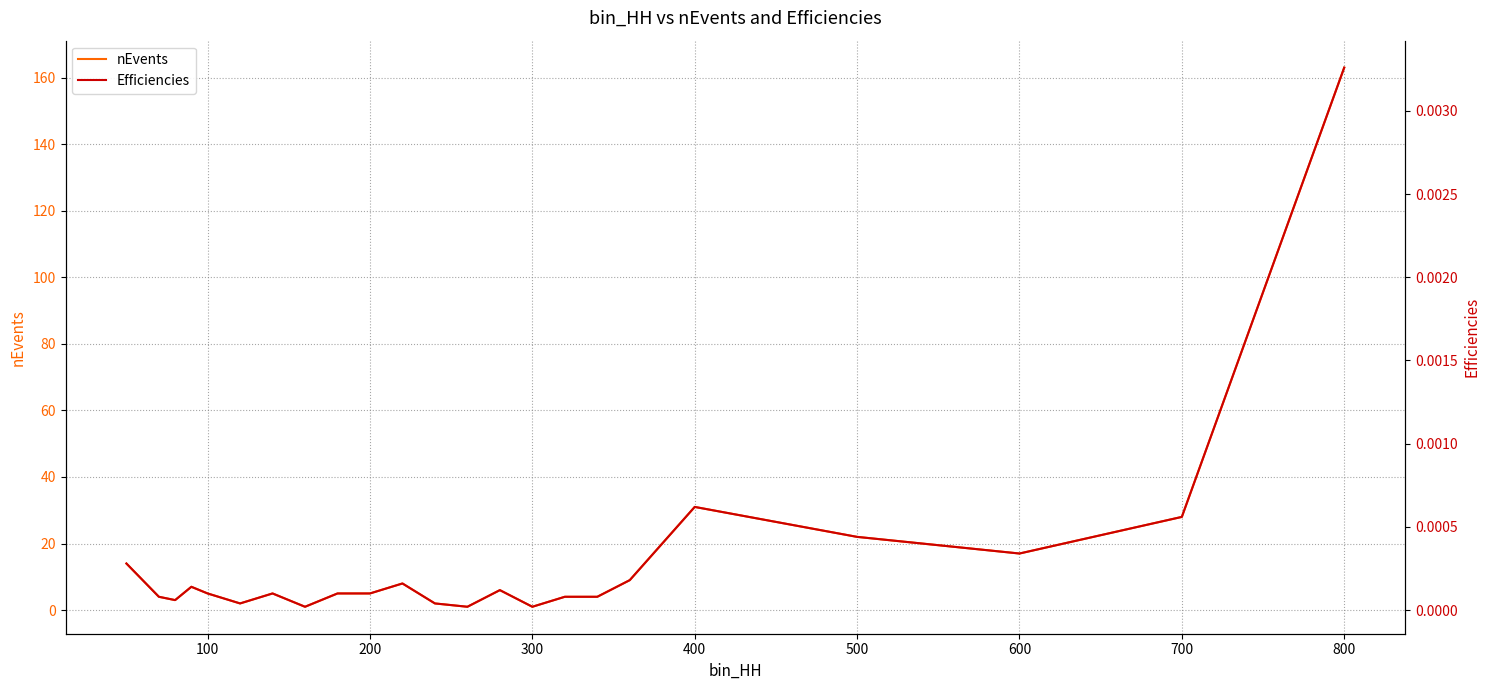

True or false: nEvents has a value of 28.0 at 700.

True